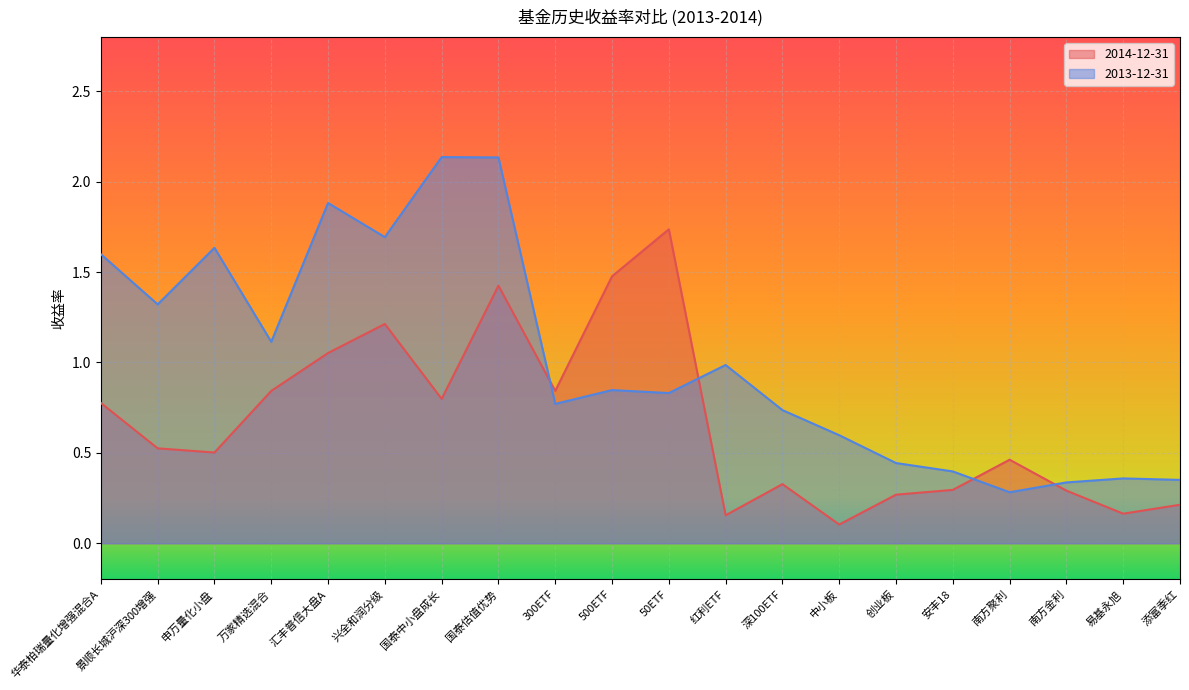

What is the average value of the 2013-12-31 series?

1.0